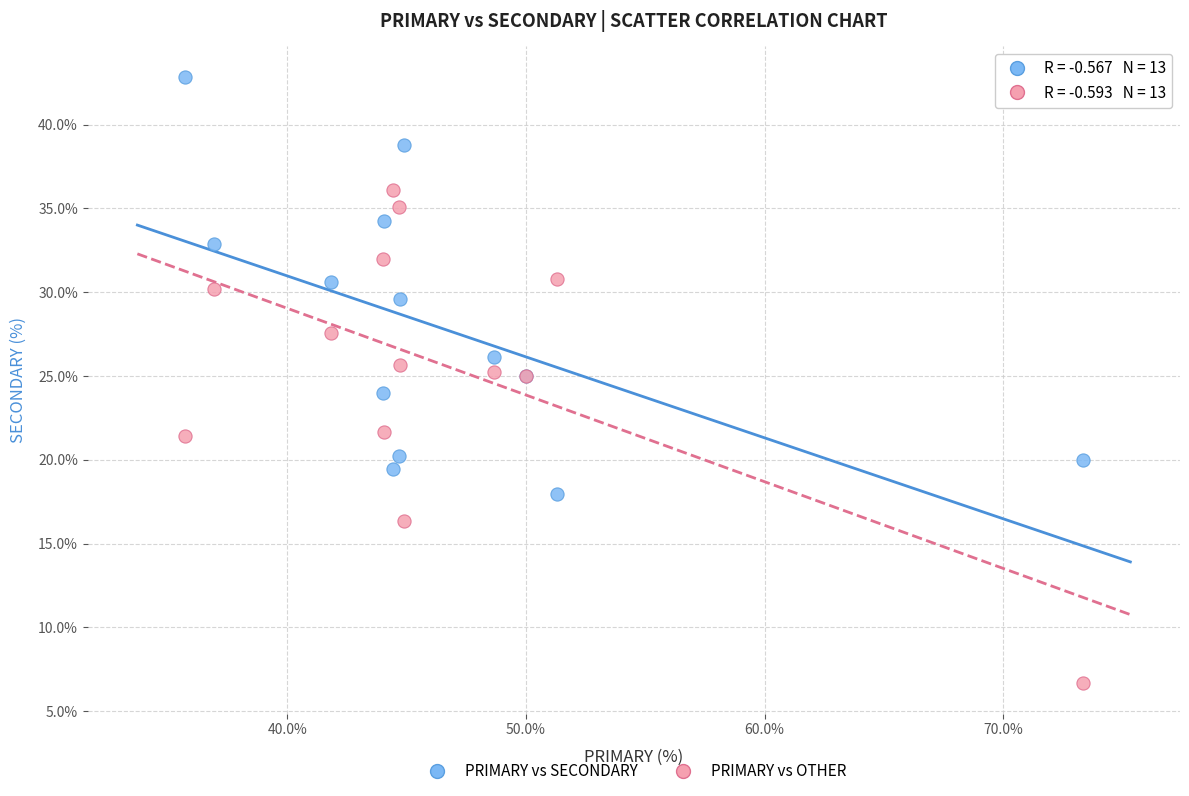

What is the X range (max minus min) for the scatter plot?

37.6